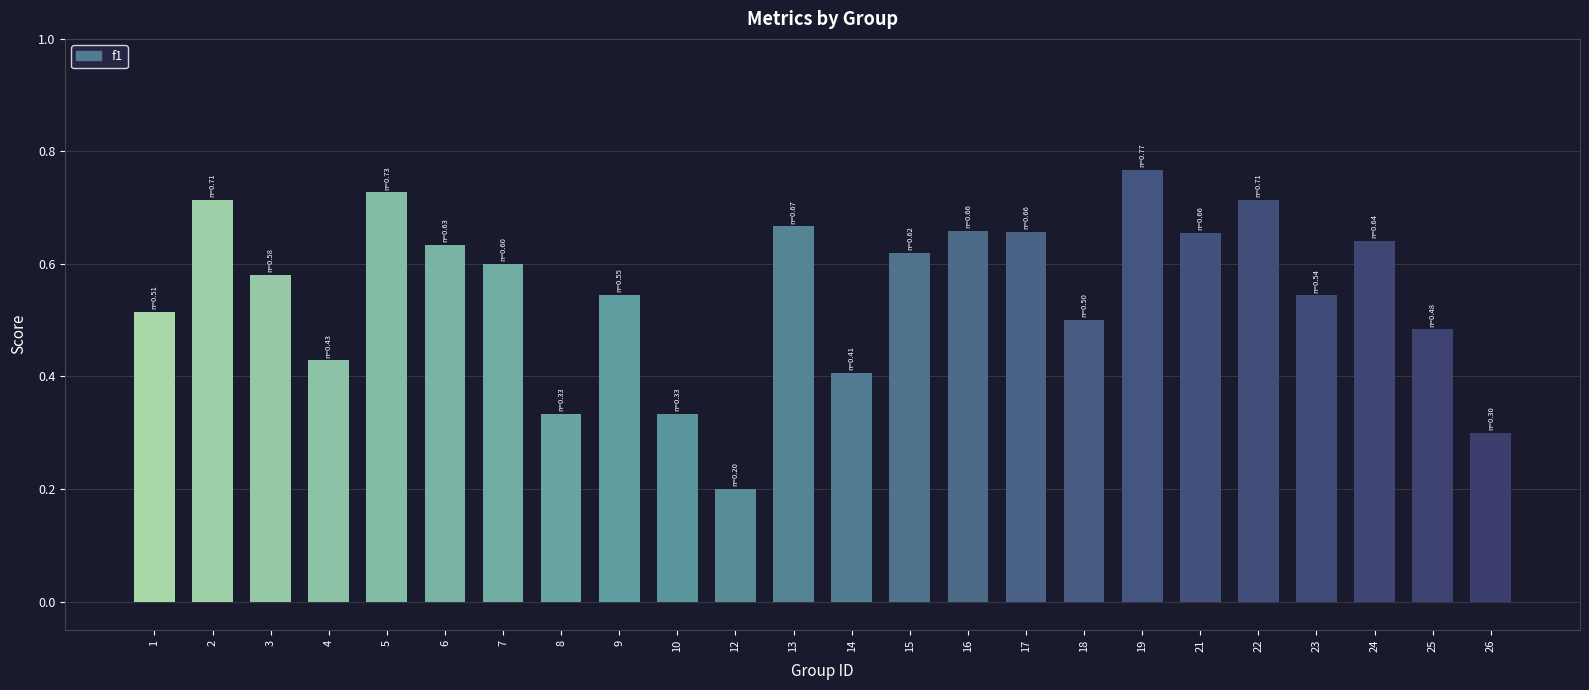

At which label is the value closest to 0?

12